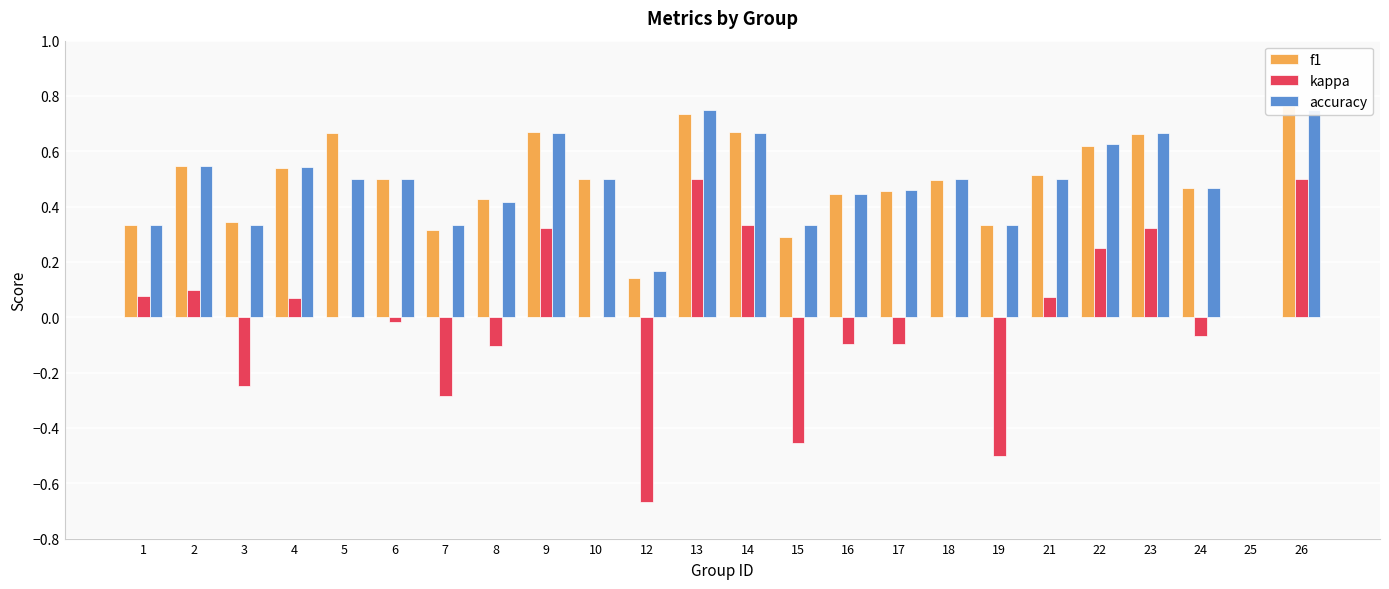

Reading right to left, what are all the values shown in this chart?

f1: 0.8	0.0	0.5	0.7	0.6	0.5	0.3	0.5	0.5	0.4	0.3	0.7	0.7	0.1	0.5	0.7	0.4	0.3	0.5	0.7	0.5	0.3	0.5	0.3
kappa: 0.5	0.0	-0.1	0.3	0.2	0.1	-0.5	0.0	-0.1	-0.1	-0.5	0.3	0.5	-0.7	0.0	0.3	-0.1	-0.3	-0.0	0.0	0.1	-0.2	0.1	0.1
accuracy: 0.8	0.0	0.5	0.7	0.6	0.5	0.3	0.5	0.5	0.4	0.3	0.7	0.8	0.2	0.5	0.7	0.4	0.3	0.5	0.5	0.5	0.3	0.5	0.3